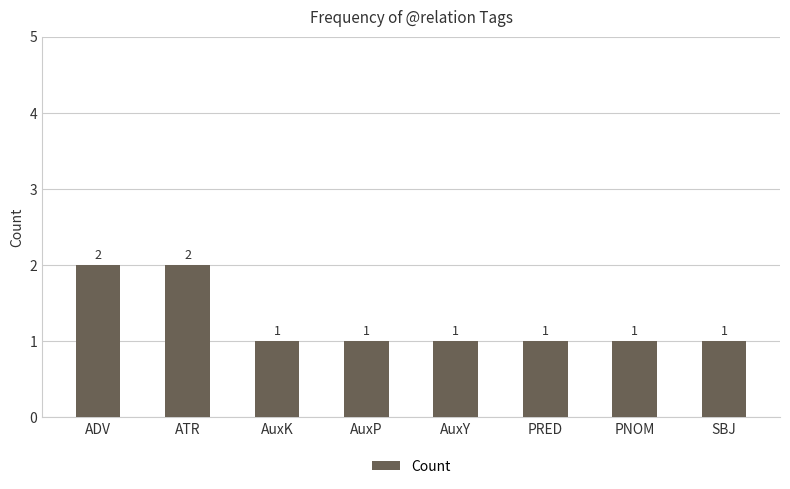

What is the label of the 7th bar from the right?

ATR